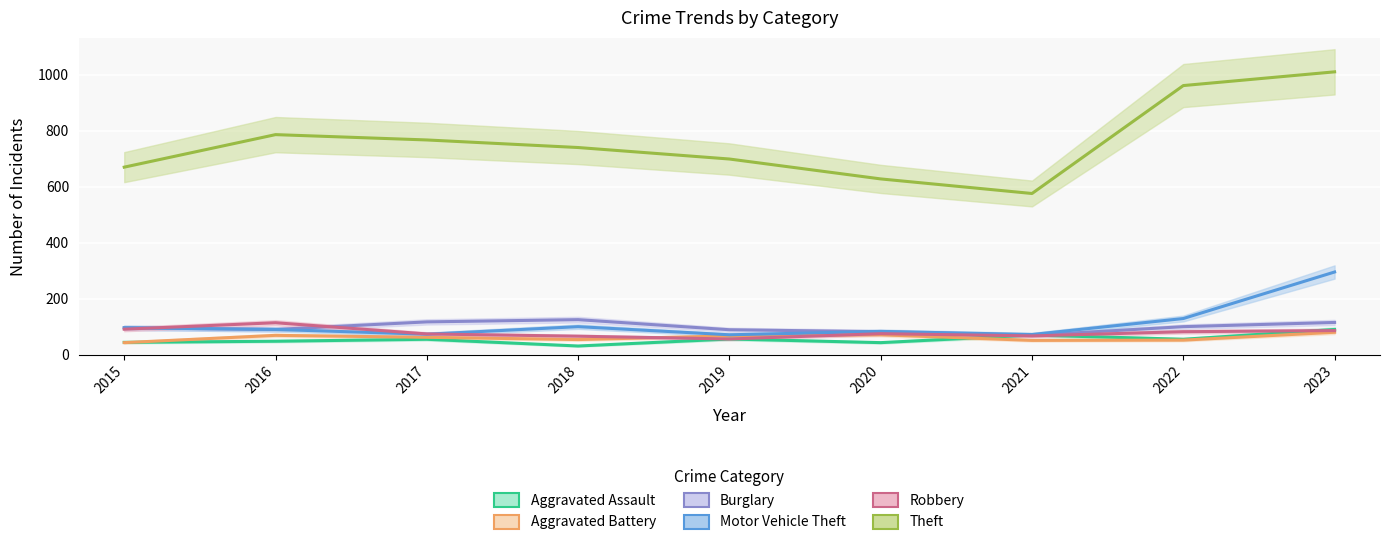

How many distinct data groups are displayed?

6